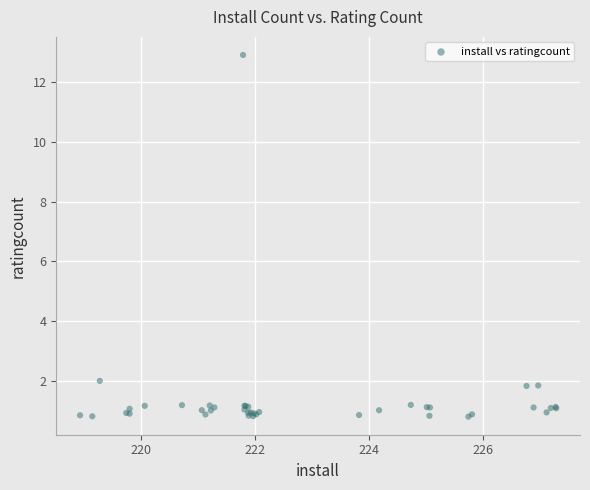

What Y value in the scatter plot is closest to 6?

2.0